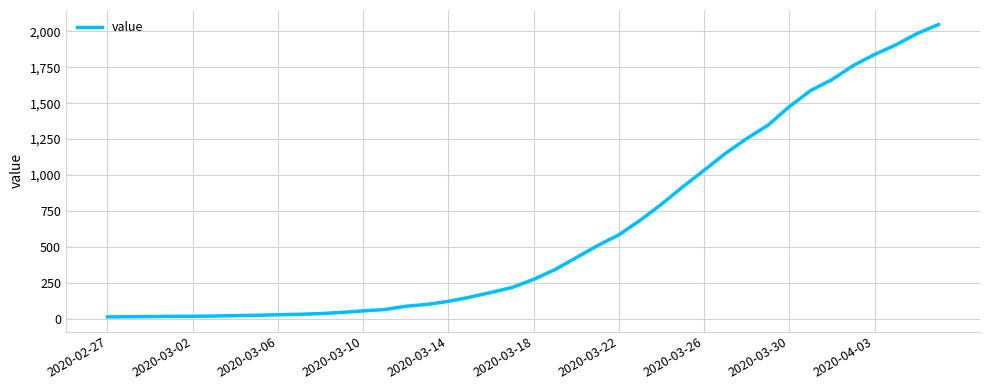

What is the maximum value shown in the chart?

2047